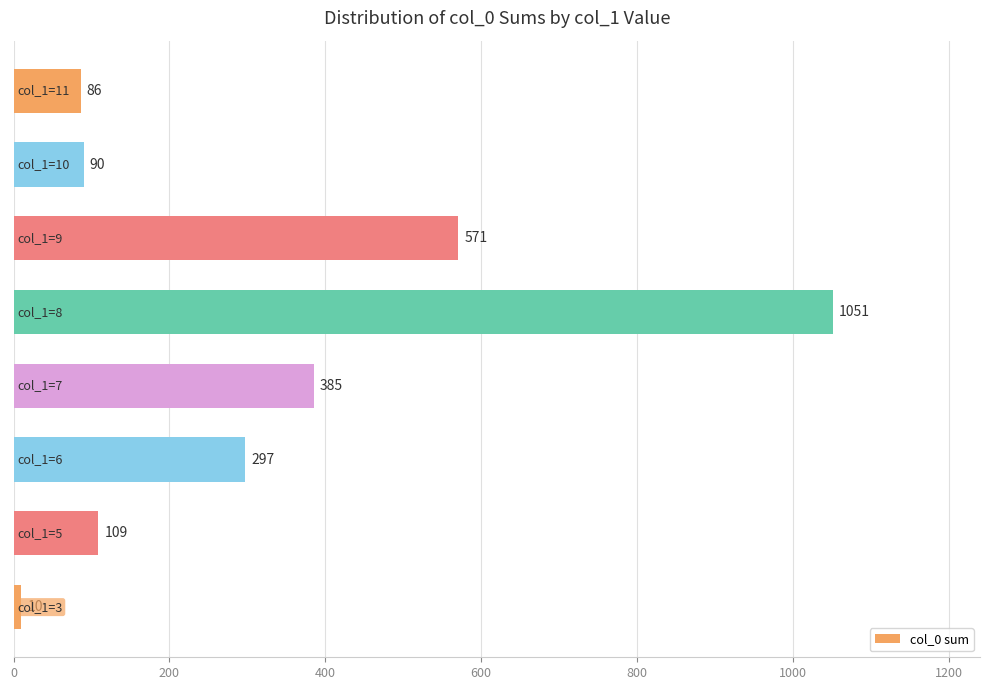

What is the difference between the maximum and minimum values?

1041